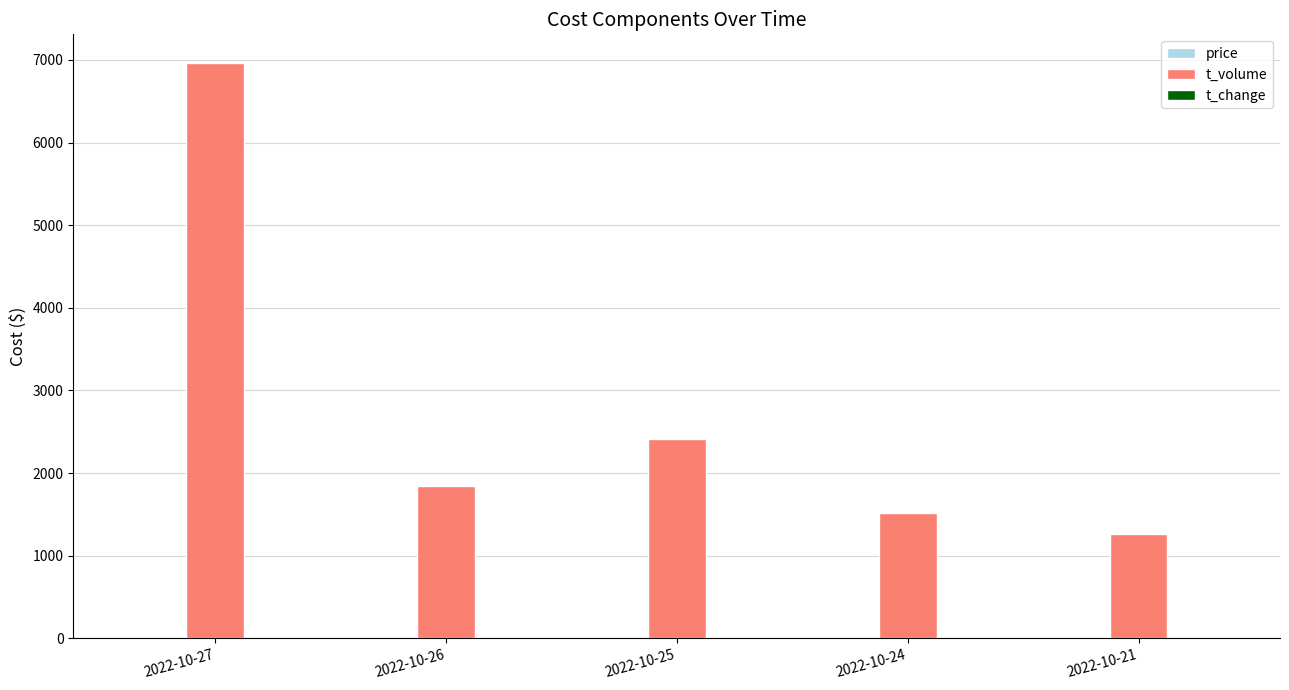

What is the maximum value shown in the chart?

6962.0